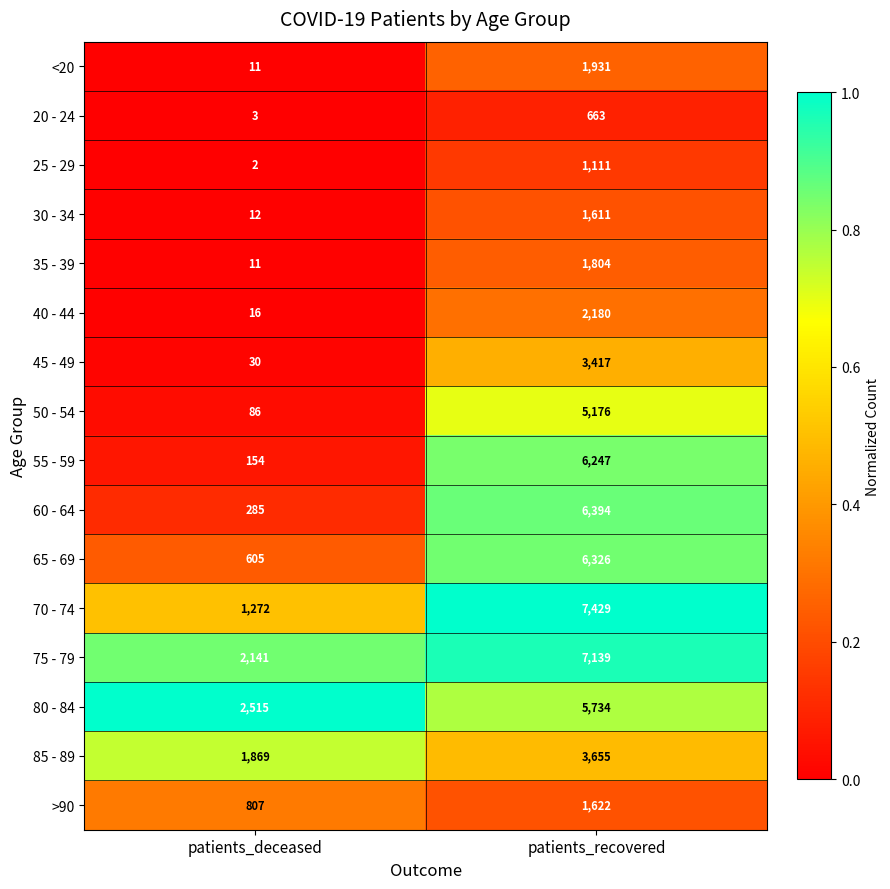

Where is 30 - 34 nearest to the value 811?

patients_deceased